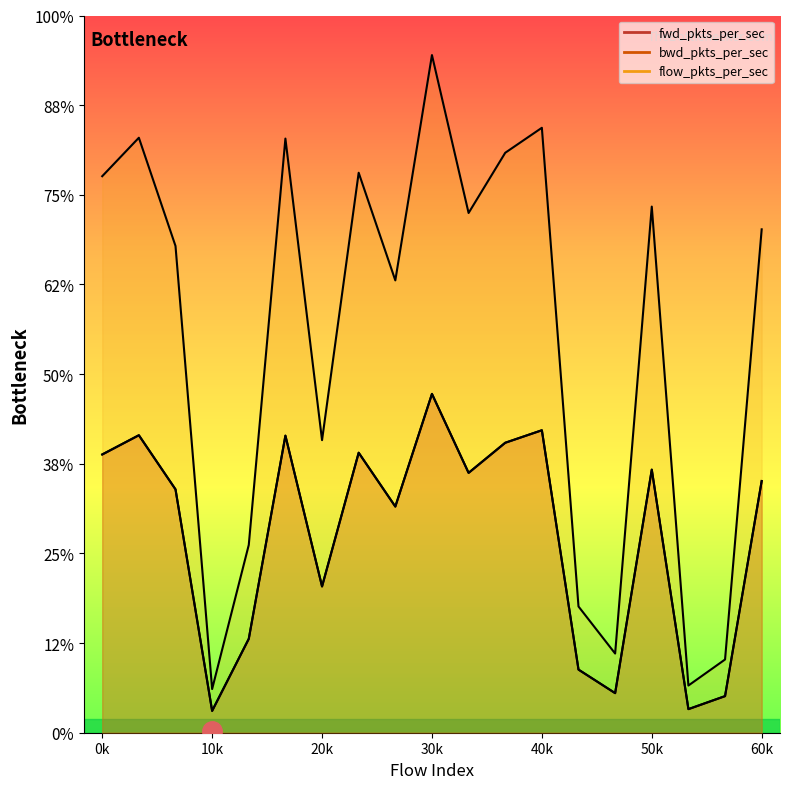

Count the number of categories in the chart.

19